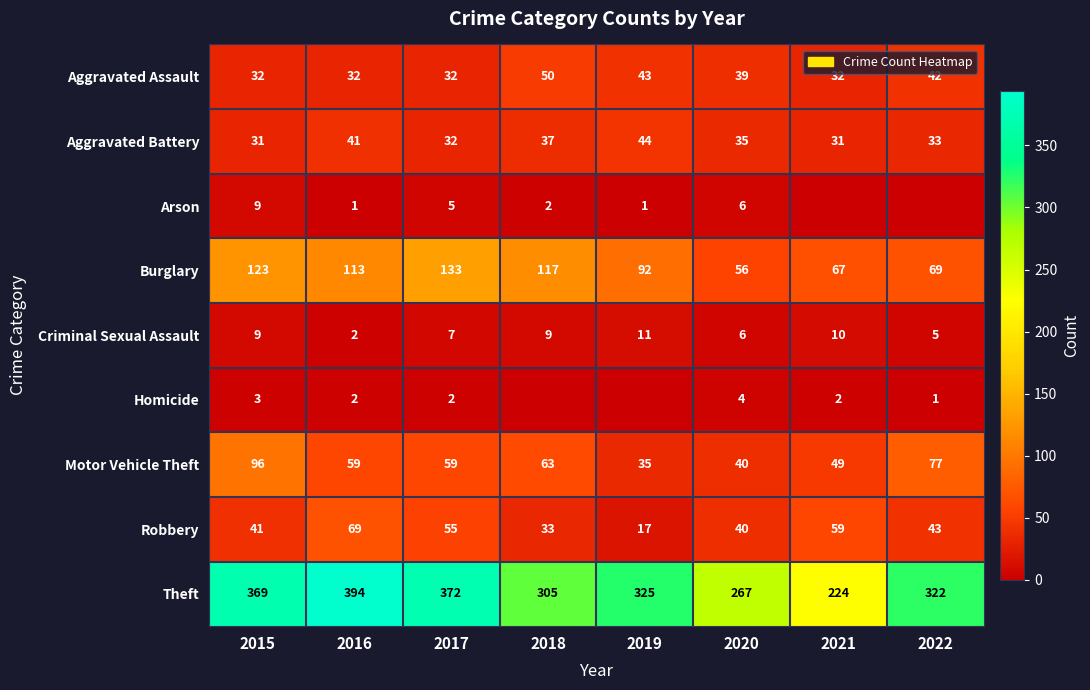

Which category has the lowest value across all series?

2021